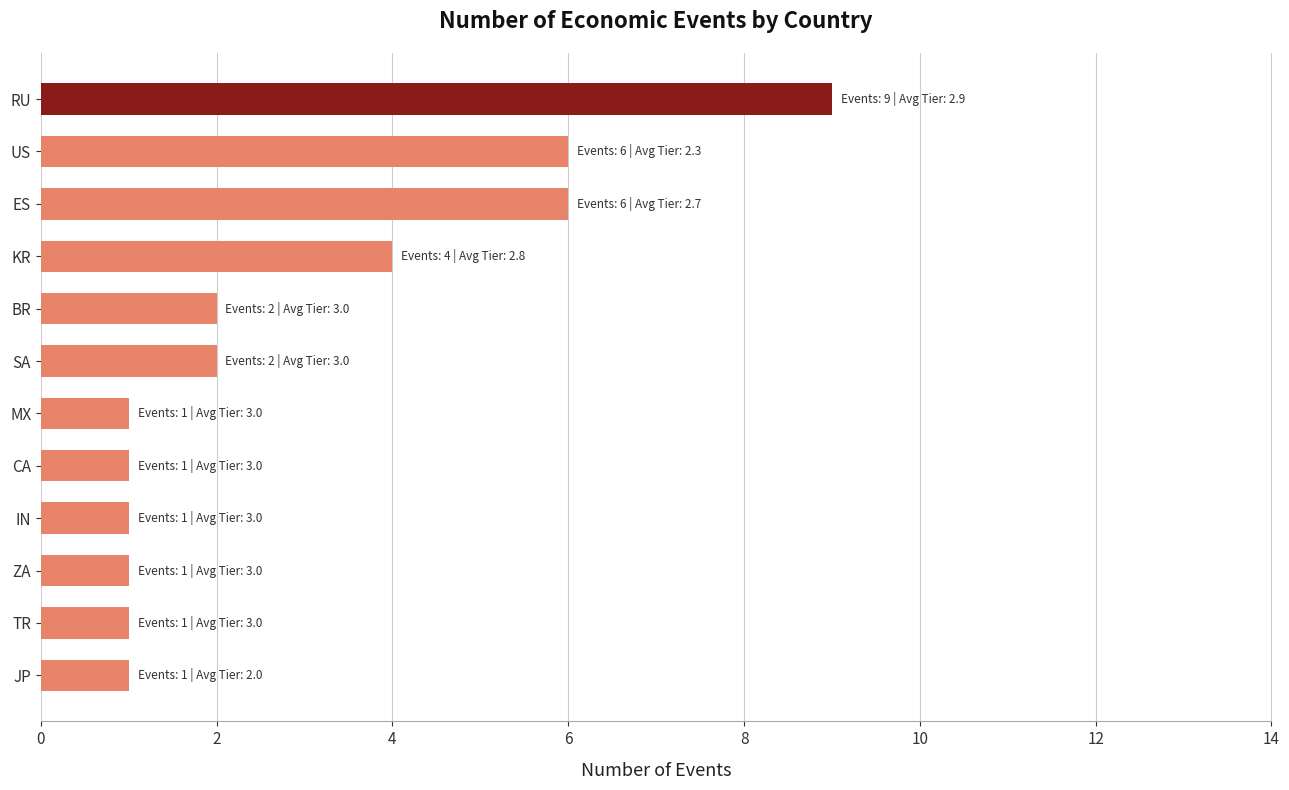

What is the greatest value displayed?

9